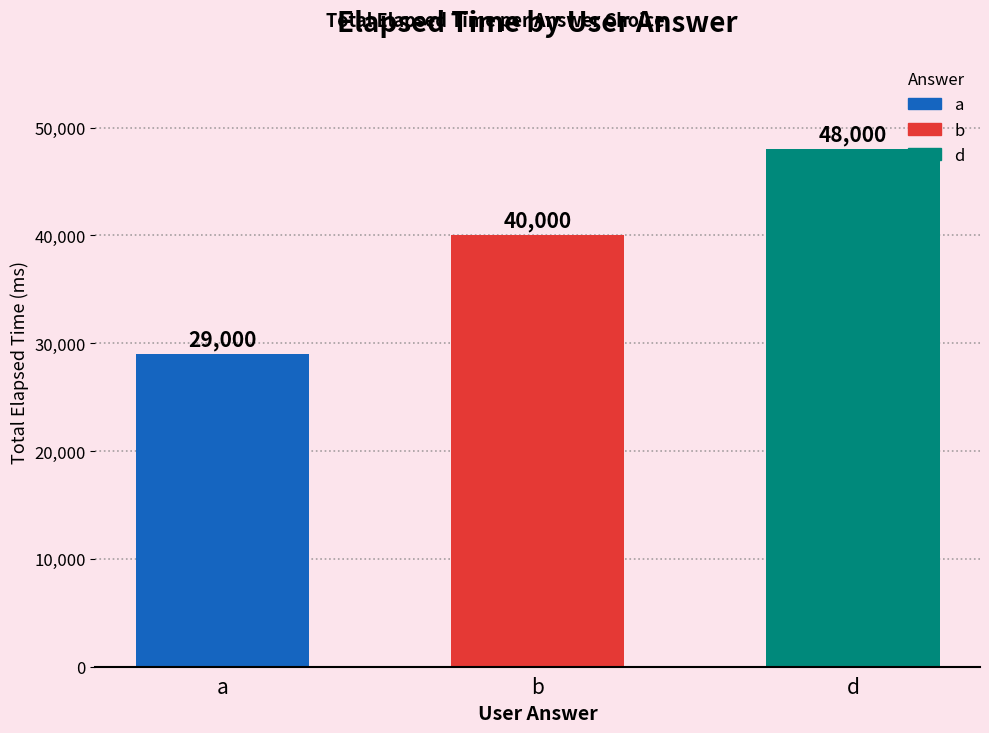

What is the approximate value at a, to the nearest 10?

29000